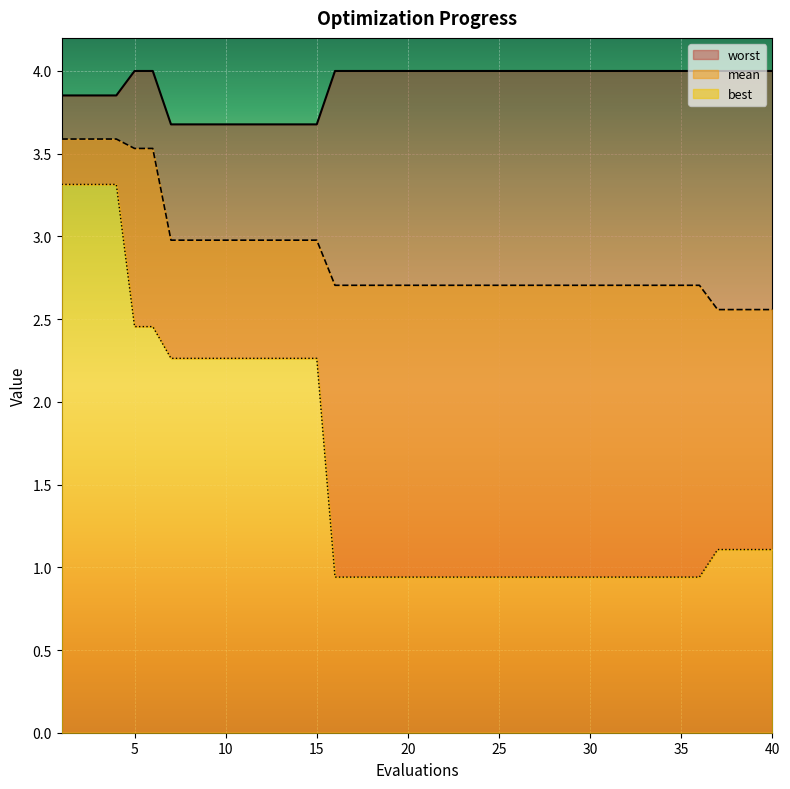

What is the value of the worst point at the 40th from the left?

4.0